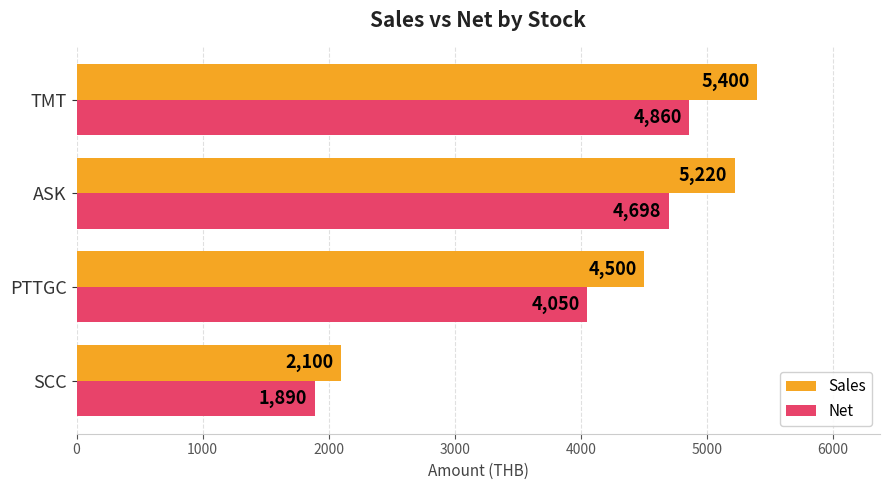

Which series has the largest range (max minus min)?

Sales